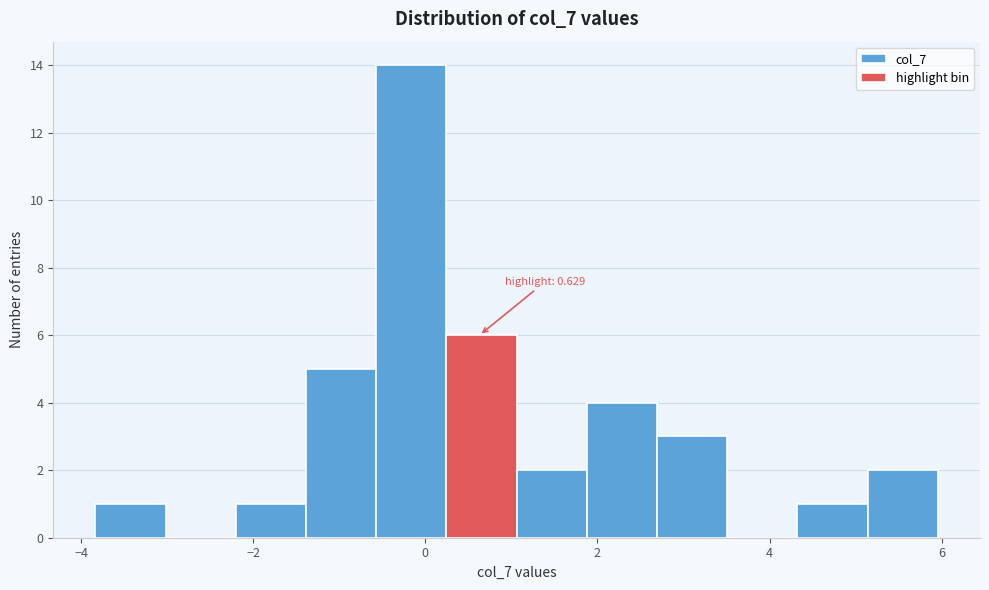

Over which range of the x-axis is the bar tallest?

-0.6 to 0.2